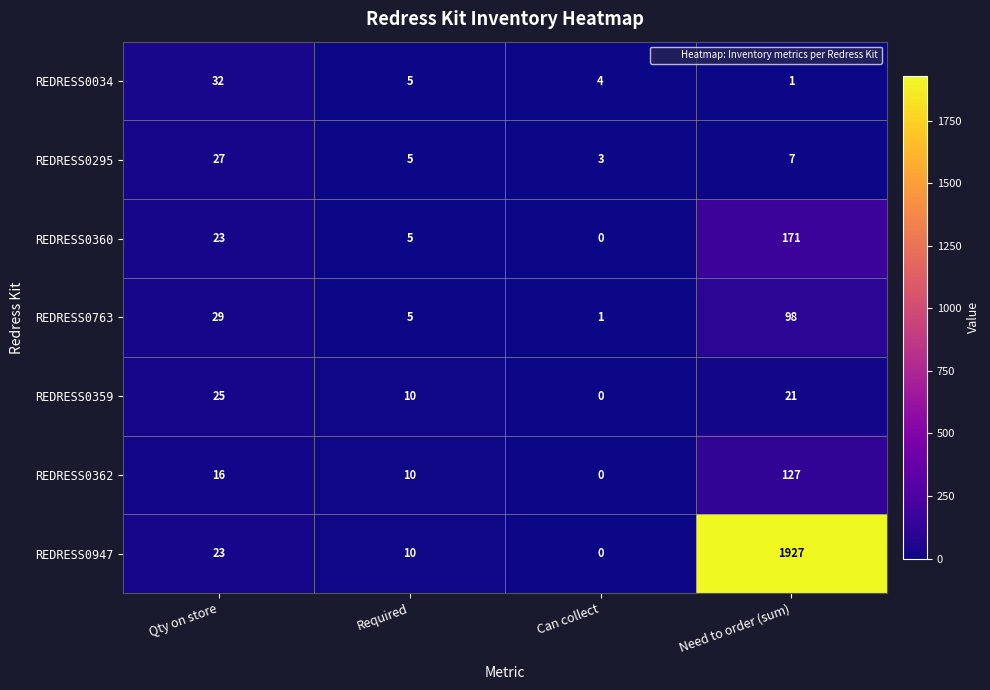

At which category does the chart reach its minimum across all series?

Can collect